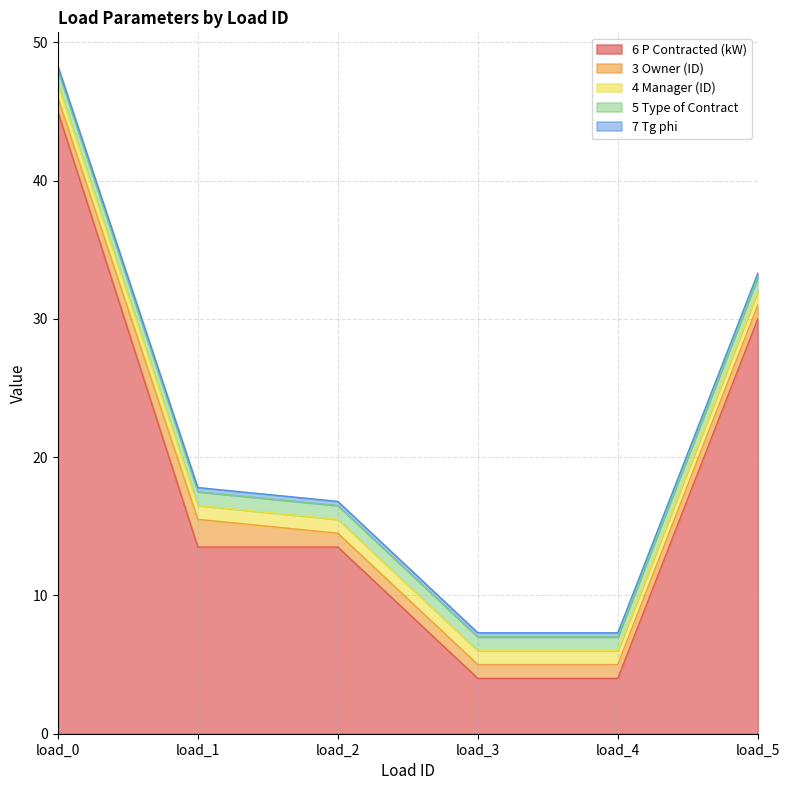

Does the chart have visible grid lines?

Yes